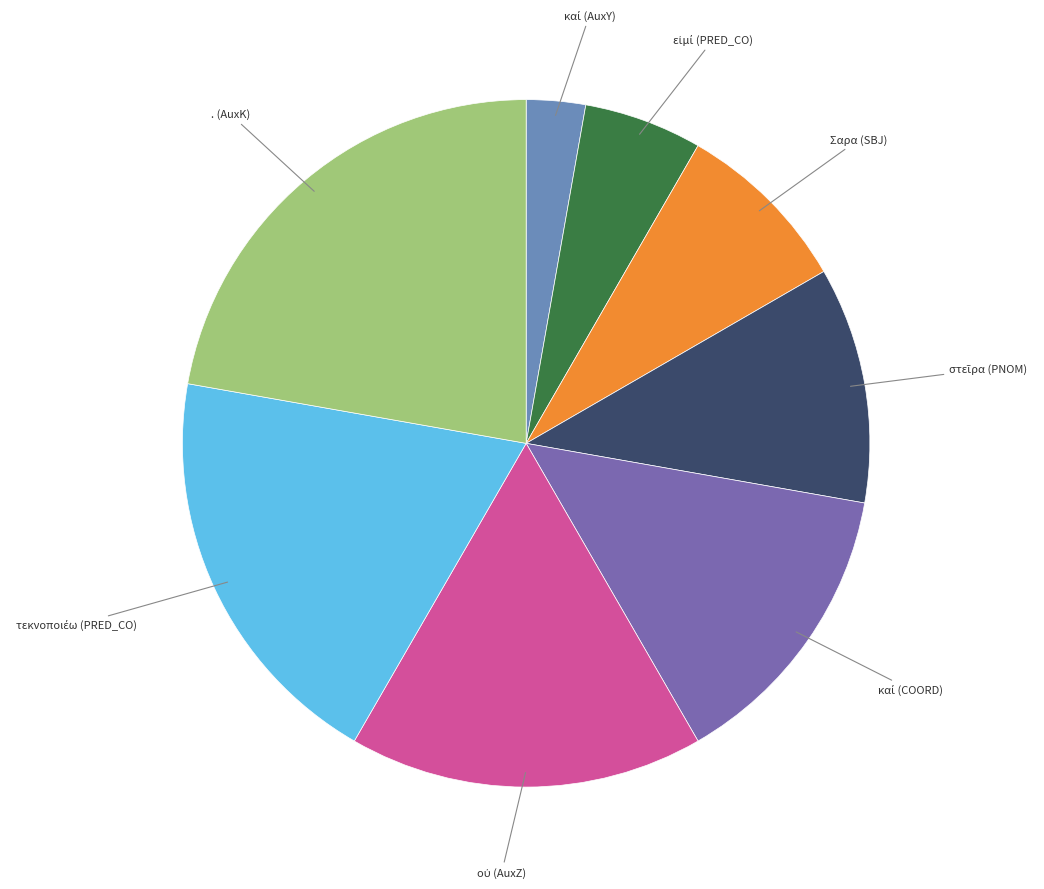

Is there a majority slice in this chart?

No